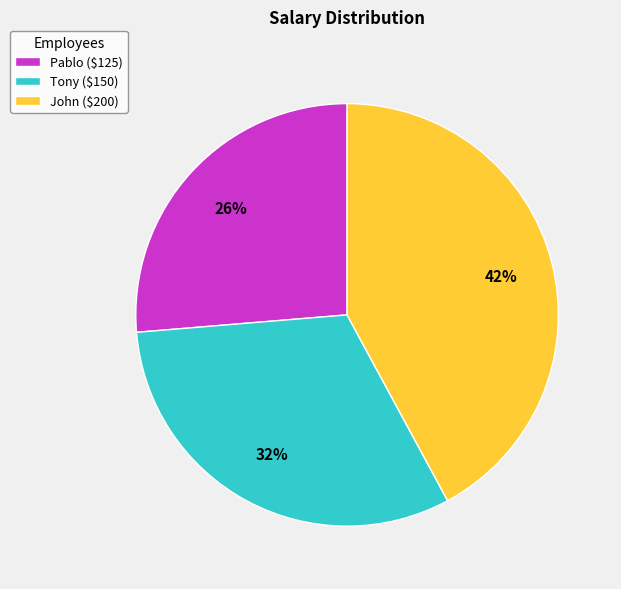

To the nearest percent, what is the difference between the Pablo and John slice percentages?

16%